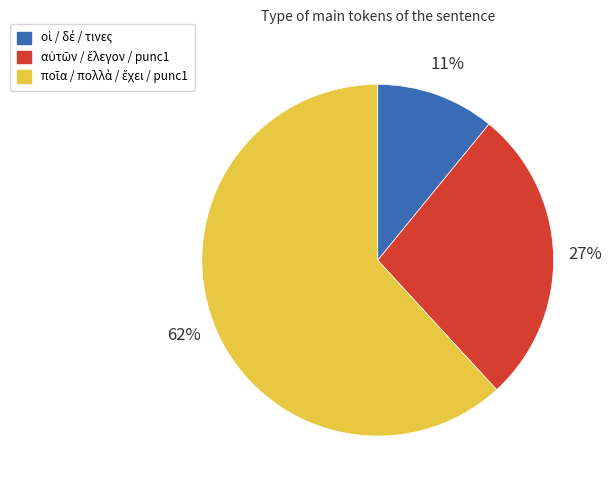

Is there a majority slice in this chart?

Yes